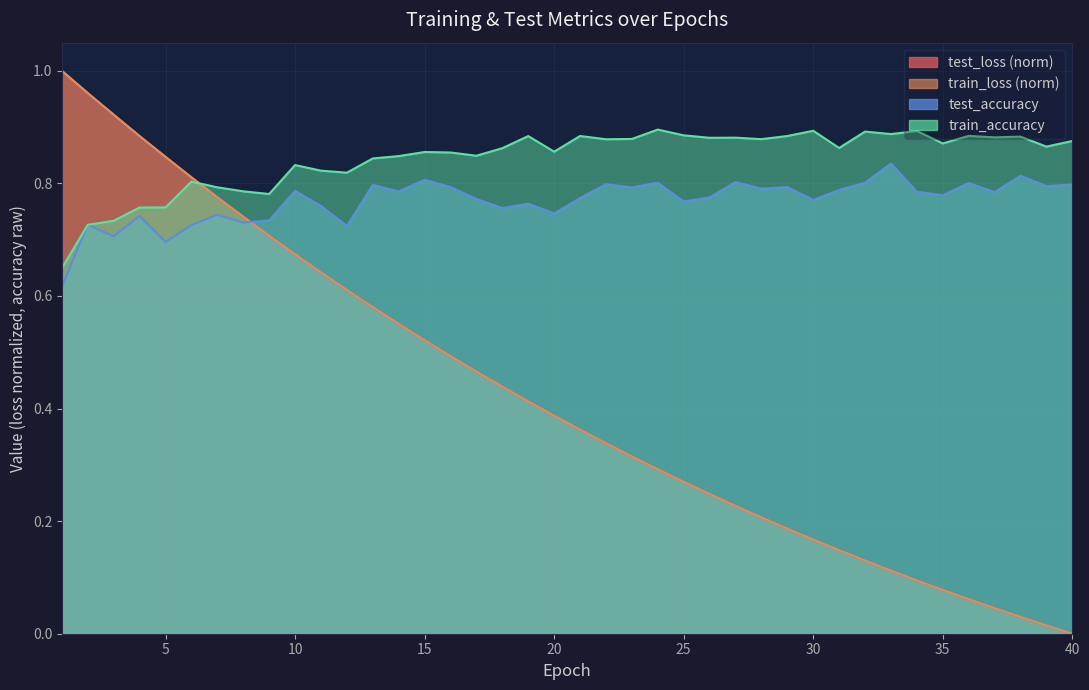

Between 13 and 39, which series saw the biggest shift?

test_loss